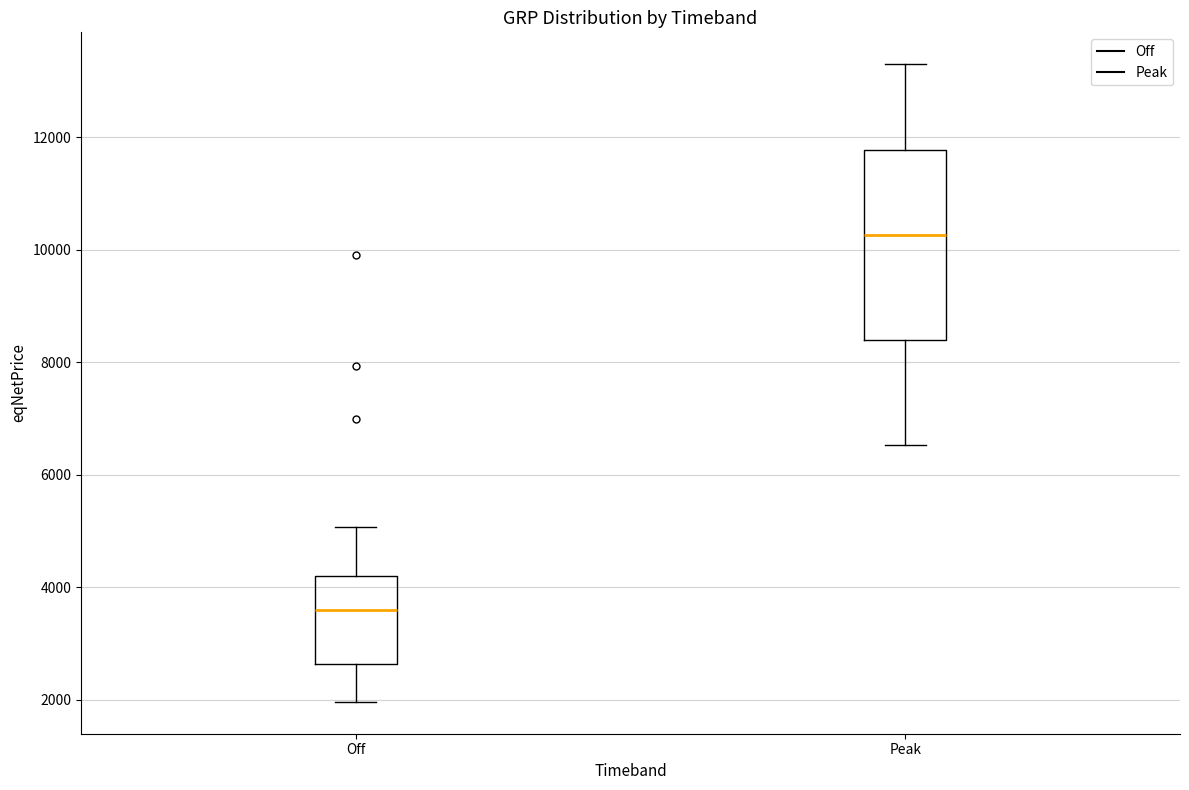

Reading left to right, transcribe this box plot: for each box, give where its median line is, the range the box spans, and where its two whiskers end, as read against the y-axis. The values are not printed on the chart, so give them approximately, as read against the axis.

Off: median 3600, box 2600 to 4200, whiskers 2000 to 5000
Peak: median 10200, box 8400 to 11800, whiskers 6600 to 13400